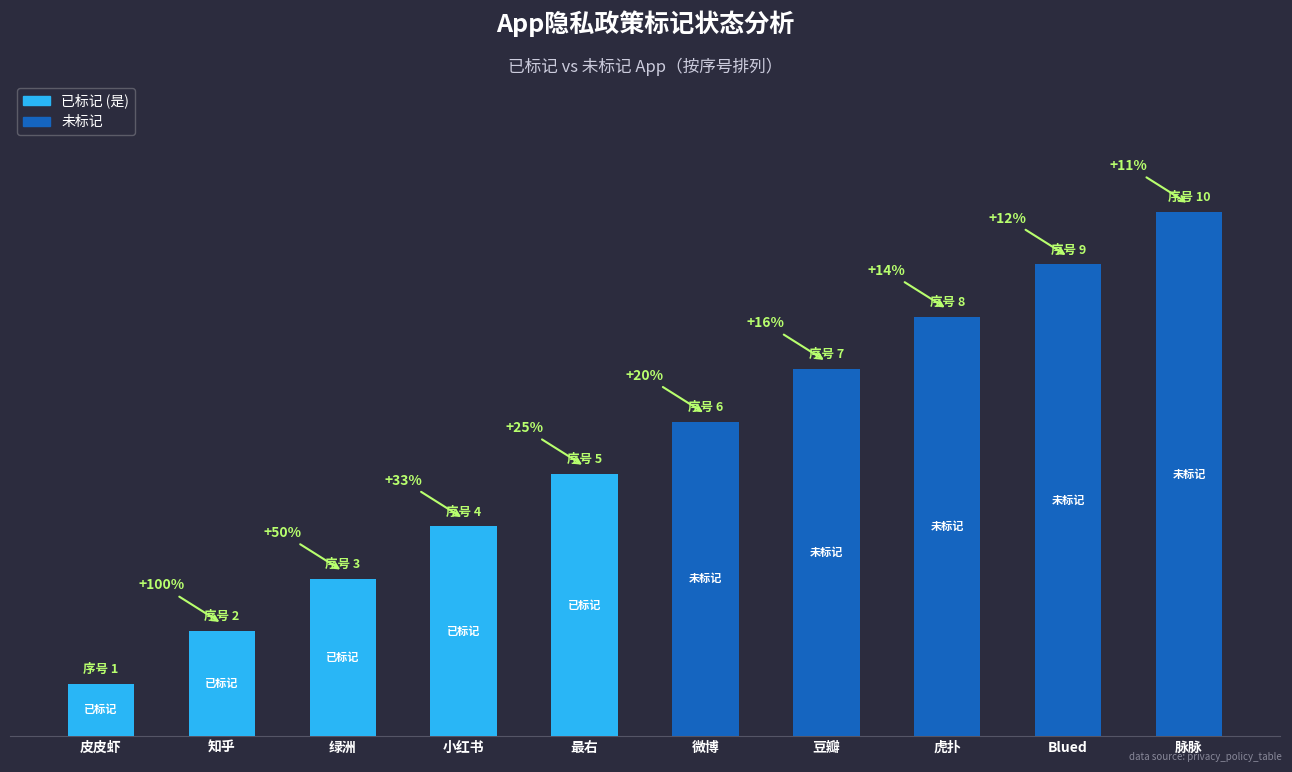

What is the difference between the second highest and second lowest values?

7